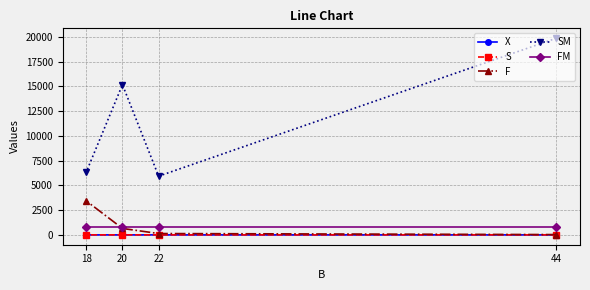

List the labels in order of FM value, smallest first.

44, 22, 20, 18